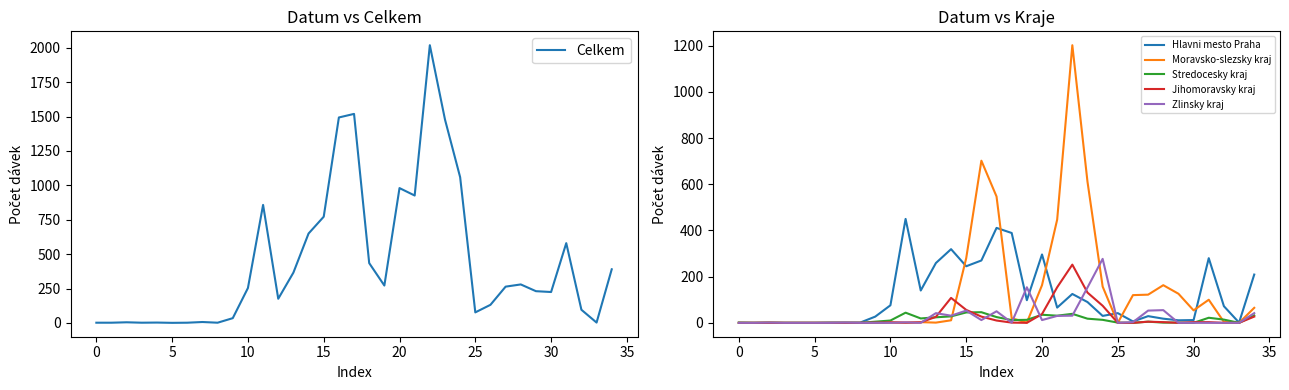

How many data points in Celkem are less than 254?

17